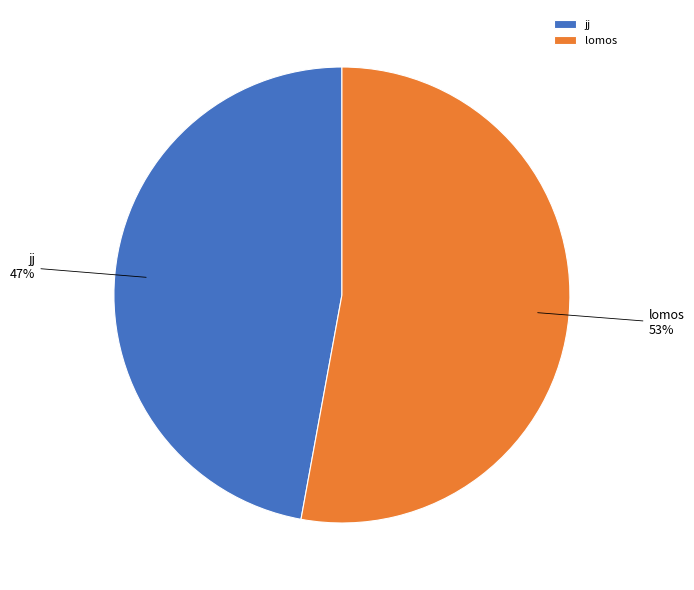

Which has a higher value, jj or lomos?

lomos